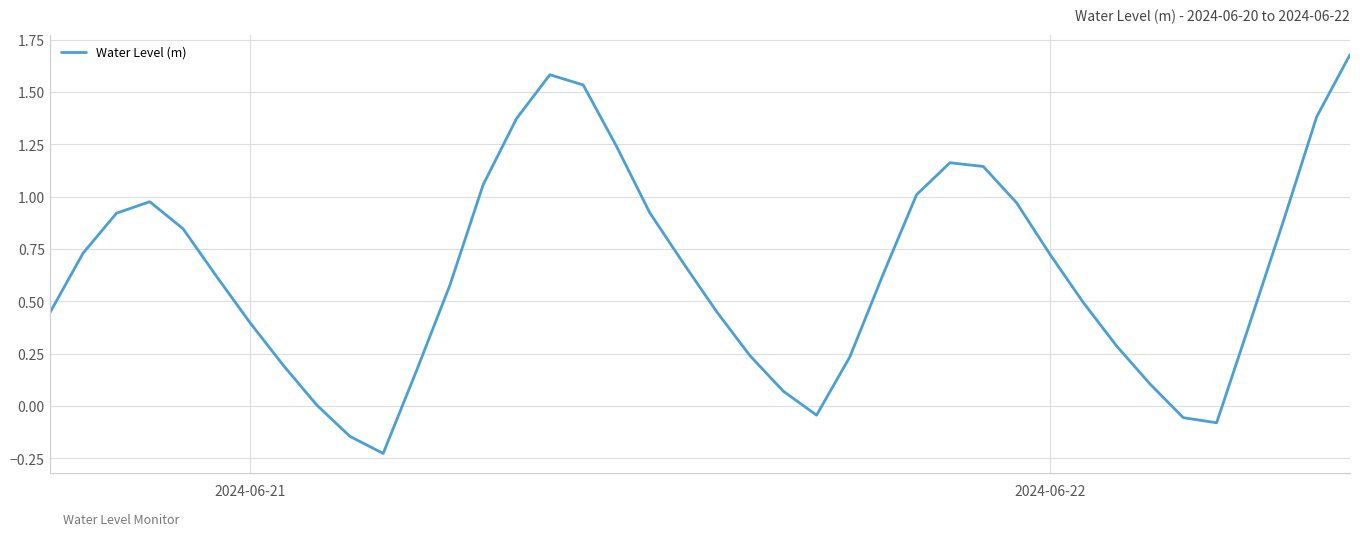

Does the chart have visible grid lines?

Yes